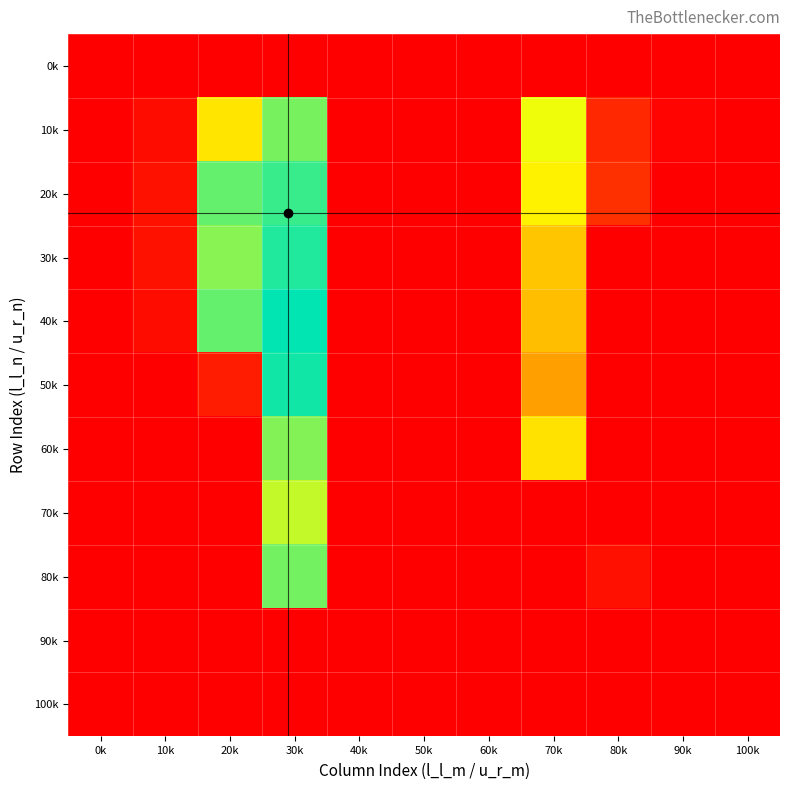

Which has a higher value, 90k or 80k?

90k